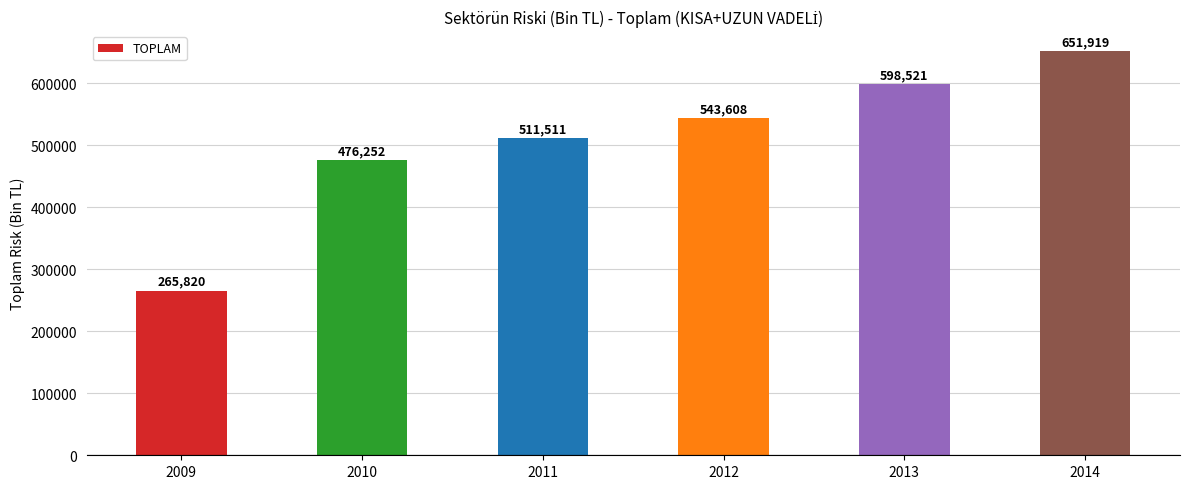

What is the change in value from 2011 to 2012?

+32096.8